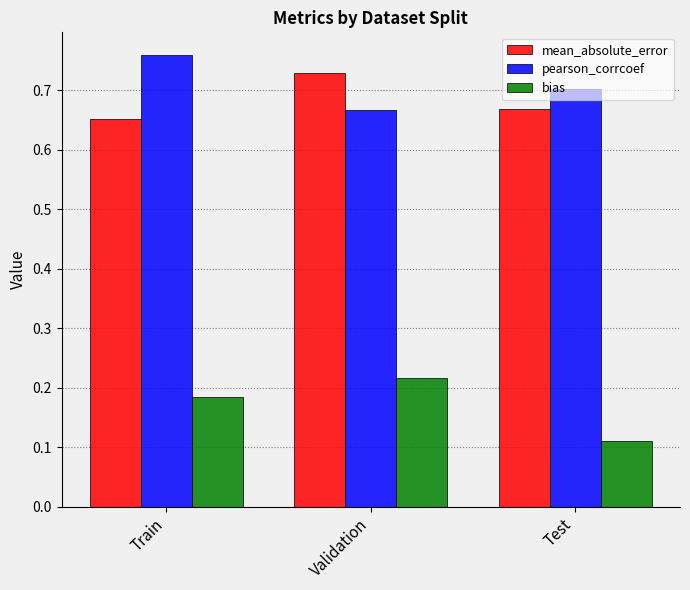

Does the chart contain stacked bars?

No